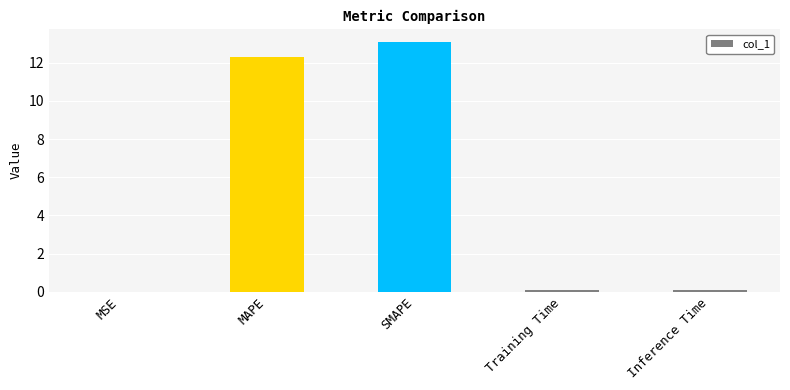

What is the sum of all values?

25.5